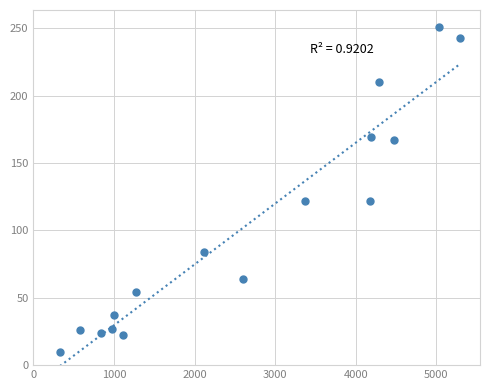

What is the range of Y values (max minus min)?

241